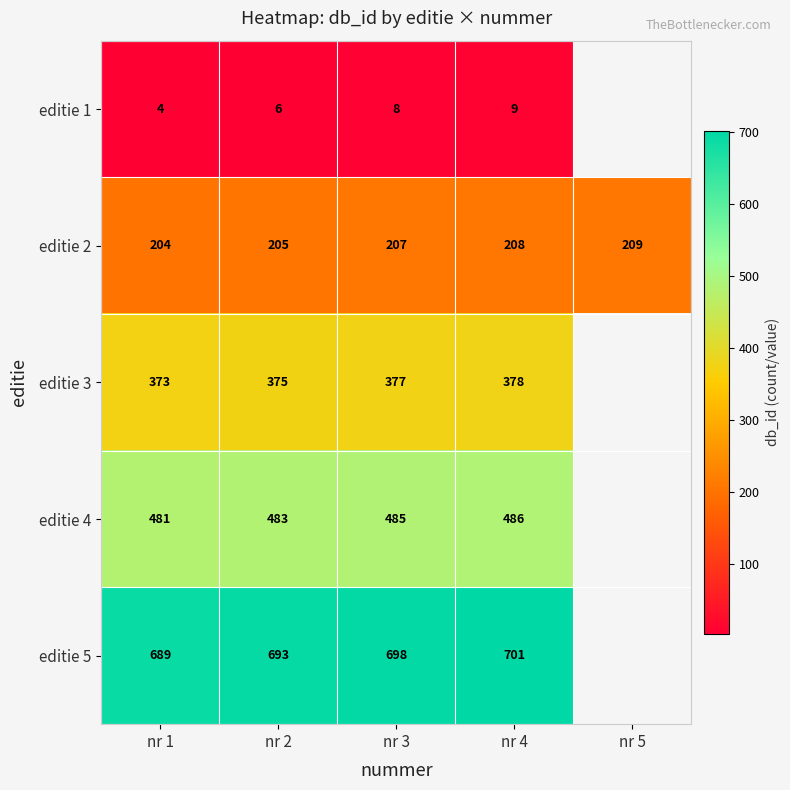

Between nr 2 and nr 4, which series saw the biggest shift?

editie 5